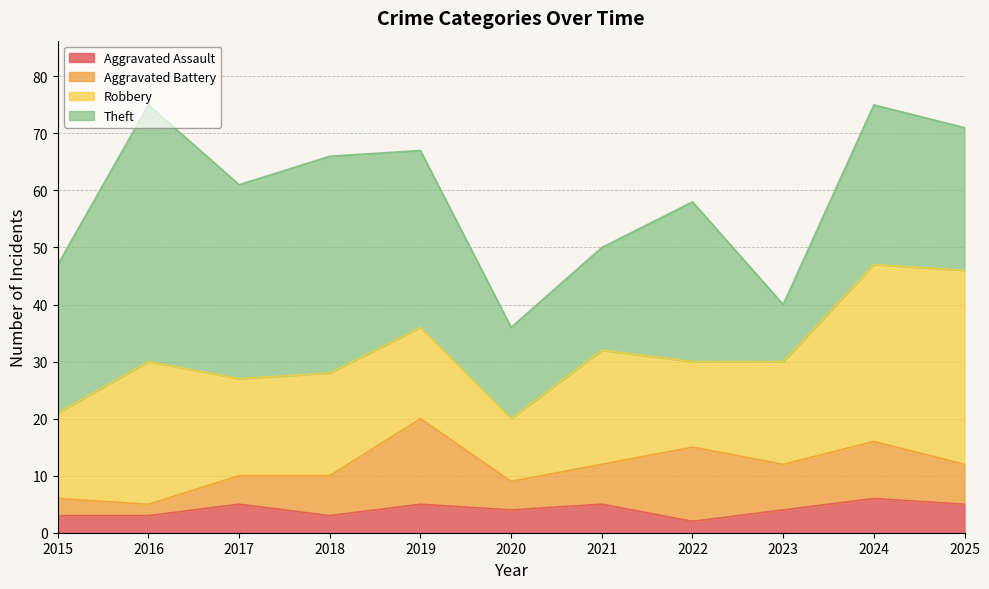

Reading right to left, extract all data points from this chart.

Aggravated Assault: 2025=5	2024=6	2023=4	2022=2	2021=5	2020=4	2019=5	2018=3	2017=5	2016=3	2015=3
Aggravated Battery: 2025=7	2024=10	2023=8	2022=13	2021=7	2020=5	2019=15	2018=7	2017=5	2016=2	2015=3
Robbery: 2025=34	2024=31	2023=18	2022=15	2021=20	2020=11	2019=16	2018=18	2017=17	2016=25	2015=15
Theft: 2025=25	2024=28	2023=10	2022=28	2021=18	2020=16	2019=31	2018=38	2017=34	2016=45	2015=26